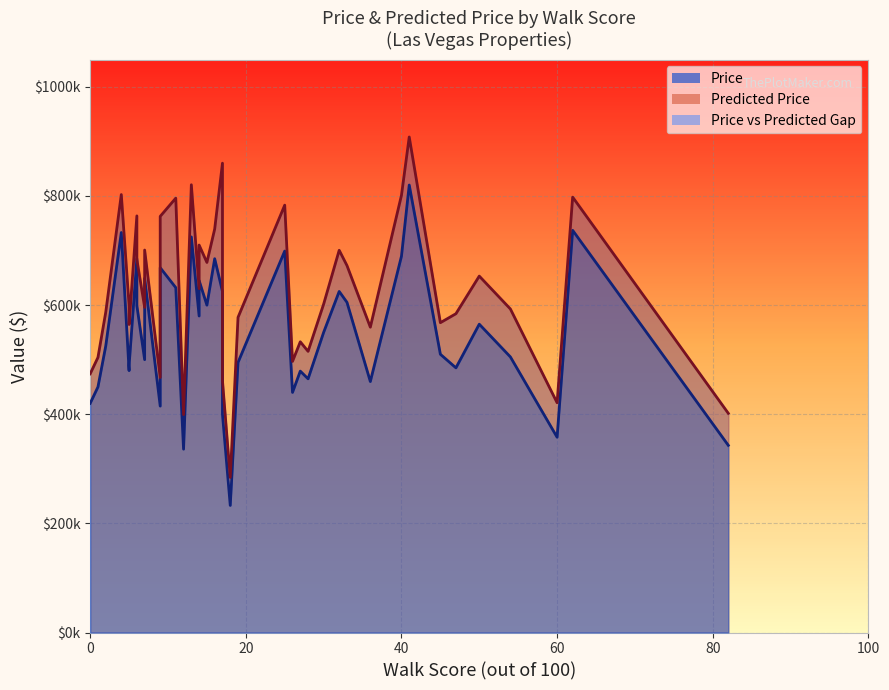

Which series has the widest spread of values?

Predicted Price